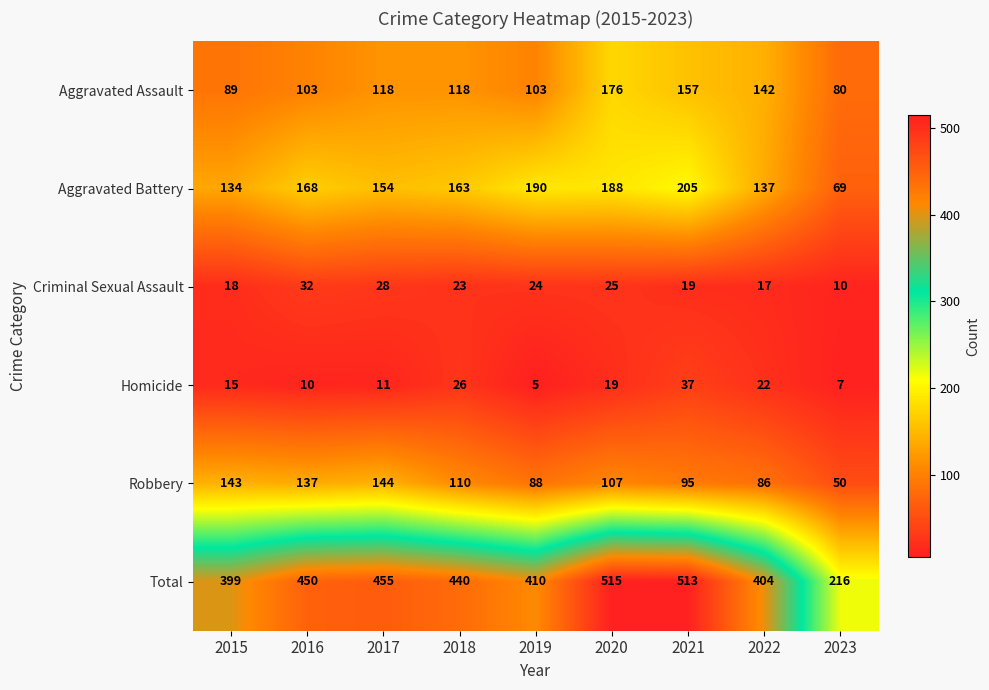

What is the total value across all series at 2016?

900